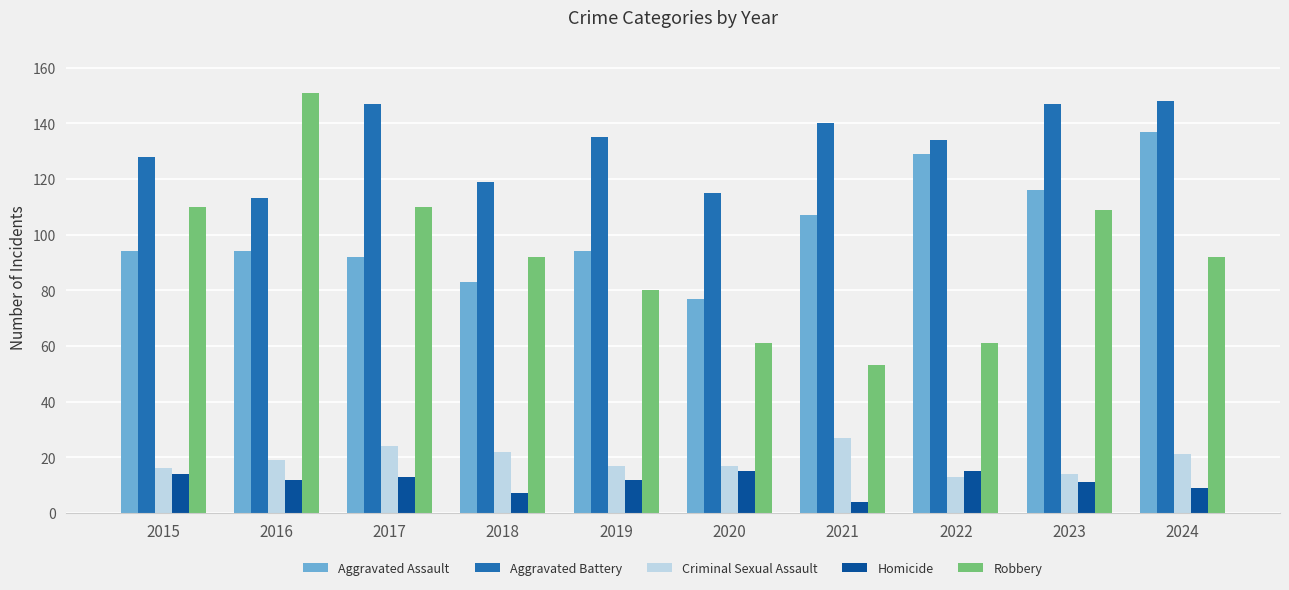

What is the total value across all series at 2019?

338